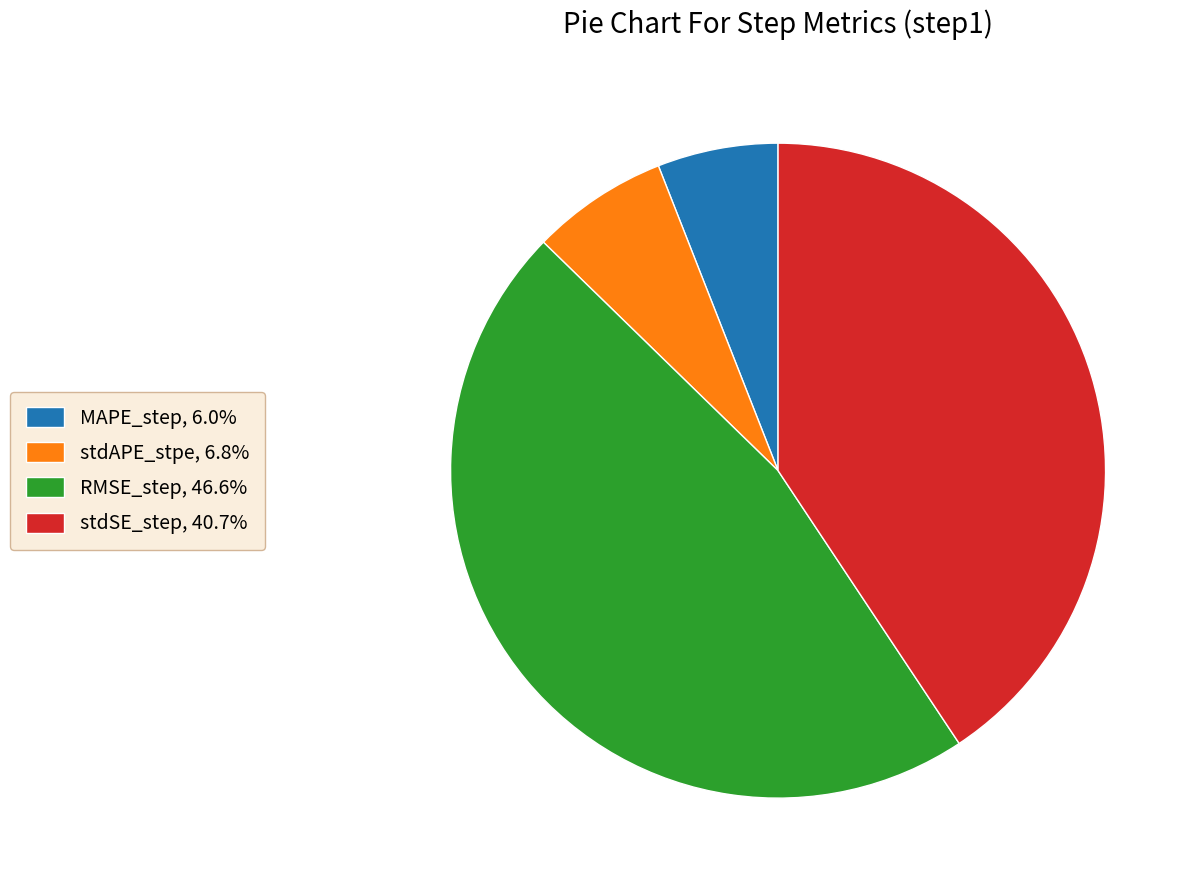

How many slices are in this pie chart?

4